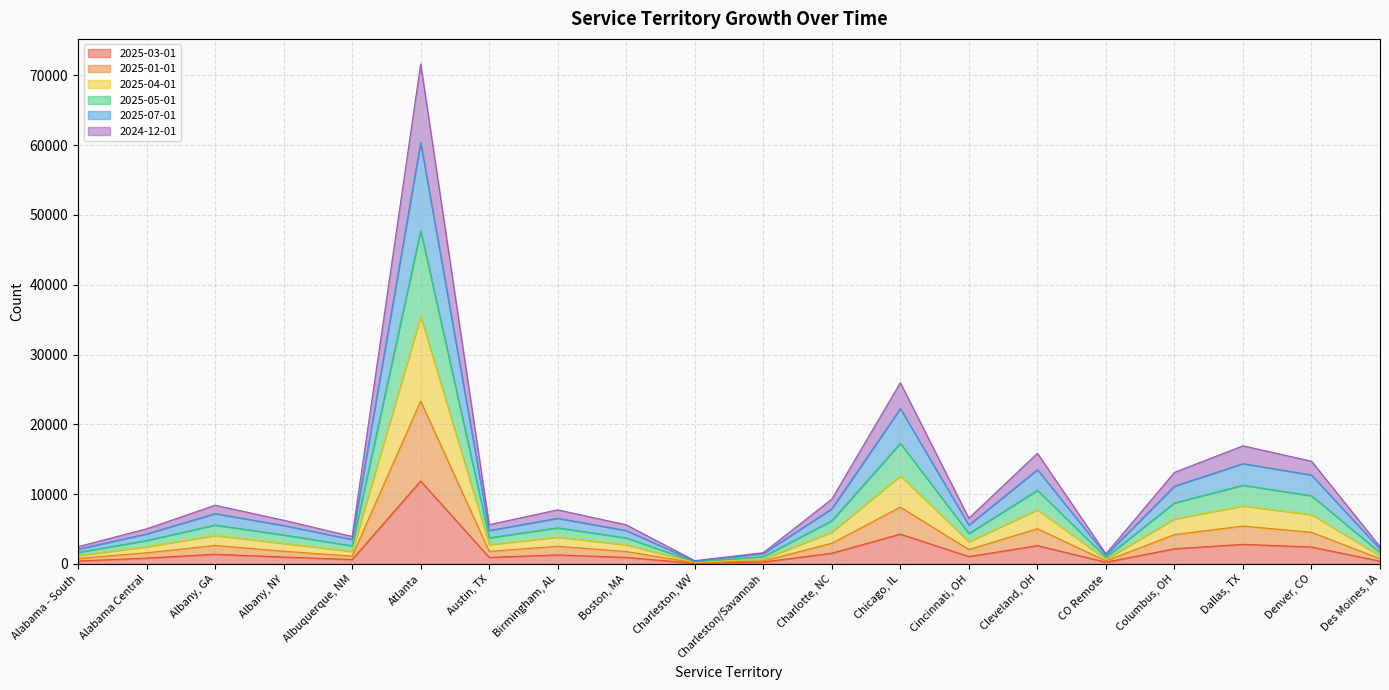

True or false: 2025-03-01 and 2024-12-01 intersect in this chart.

False